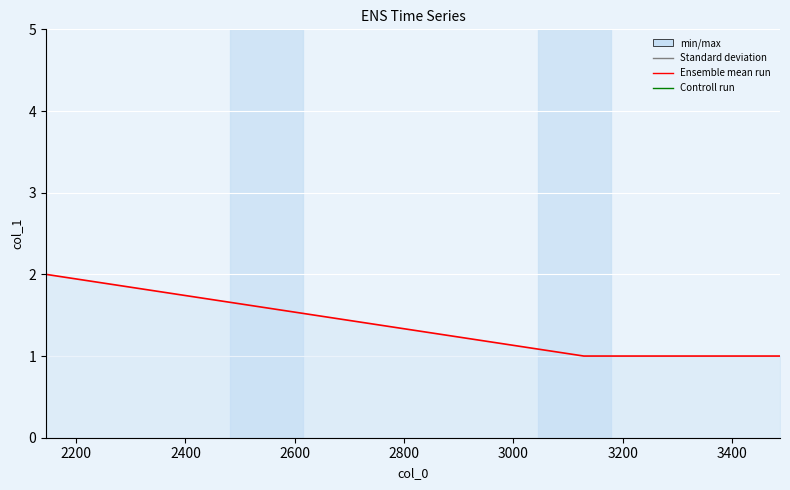

What is the value of the 1st point from the left?

2